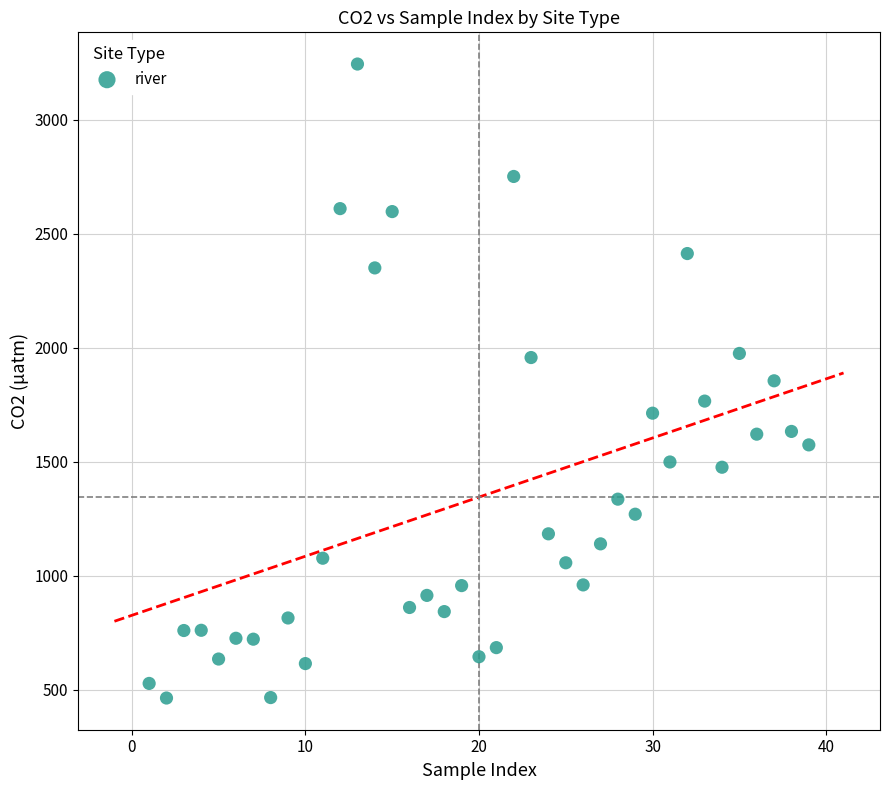

What is the range of Y values (max minus min)?

2780